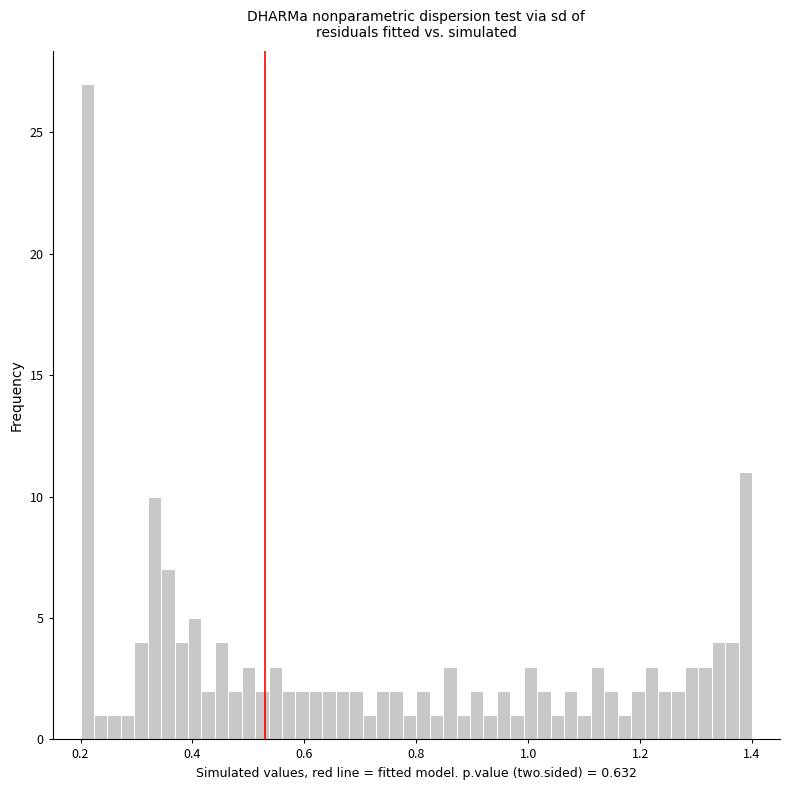

Read against the x-axis, roughly where is the centre of the tallest bar?

0.22